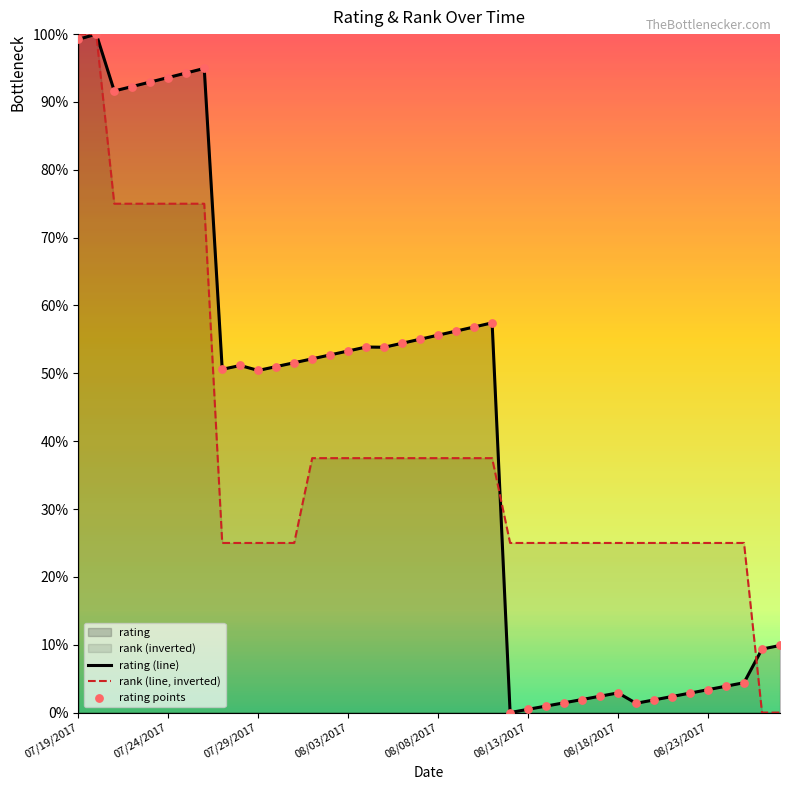

Which series has the largest Y range (max minus min)?

rank (line, inverted)